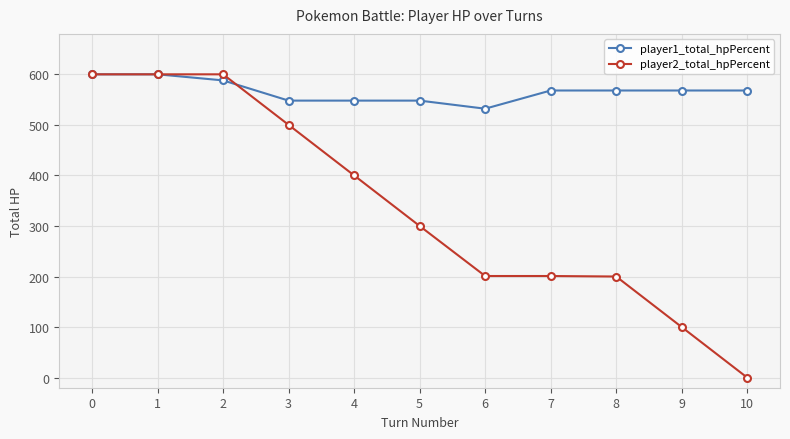

What is the spread (max minus min) of values at 9?

468